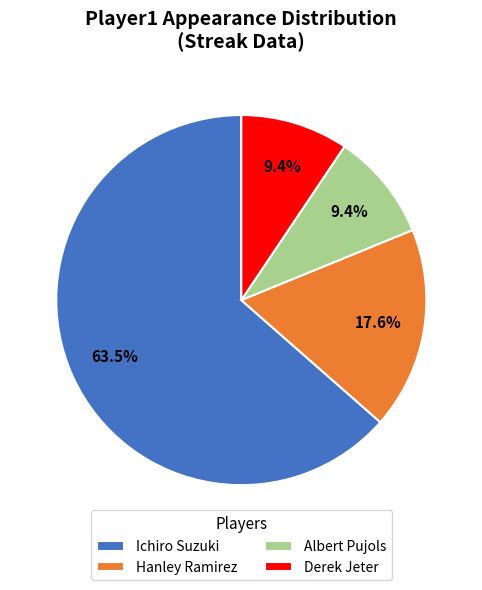

How much of the chart is everything except Derek Jeter?

90.6%